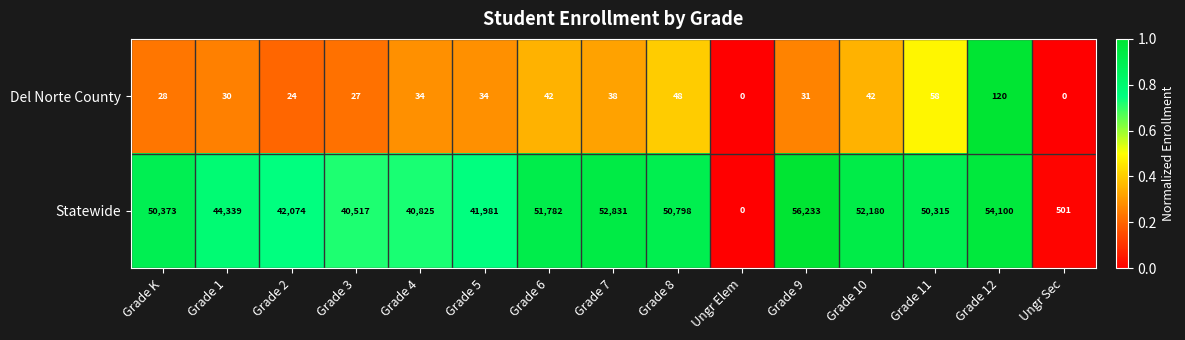

Rank the series at Grade 7 from highest to lowest value.

Statewide, Del Norte County